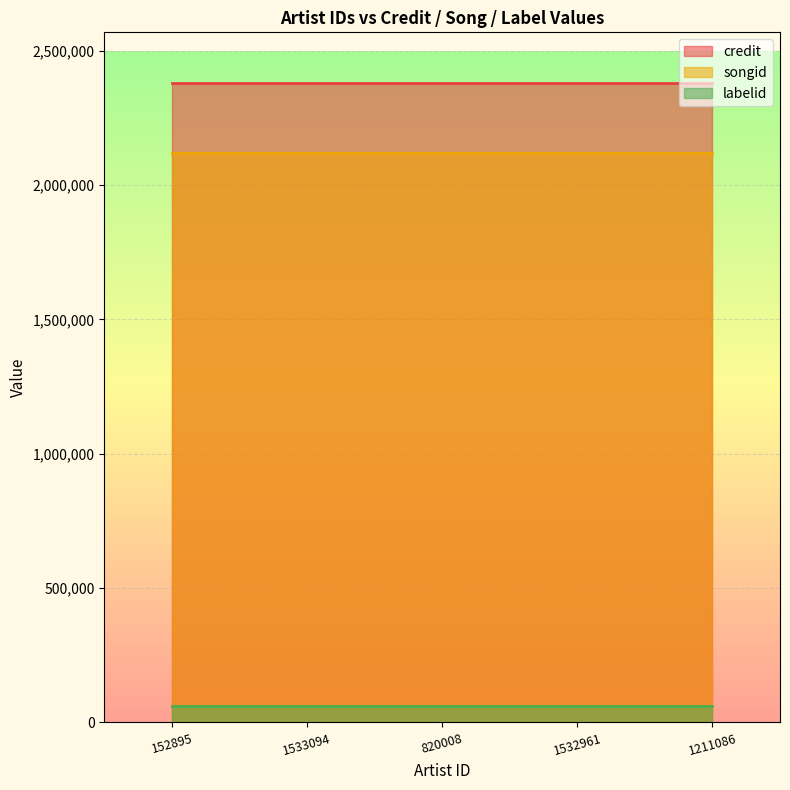

Which category has the lowest value in the labelid series?

152895